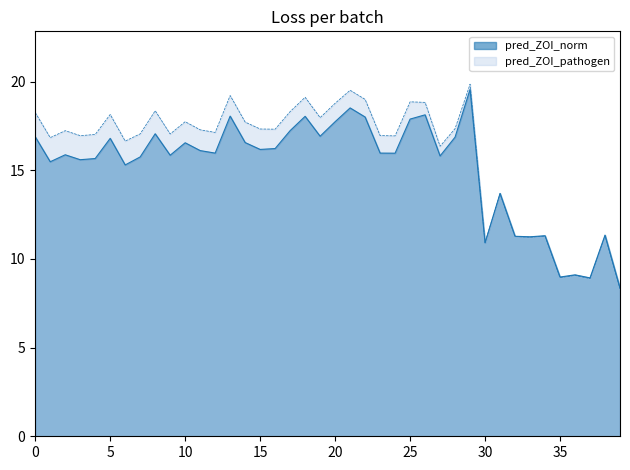

True or false: pred_ZOI_norm has a value of 11.3 at 38.

True